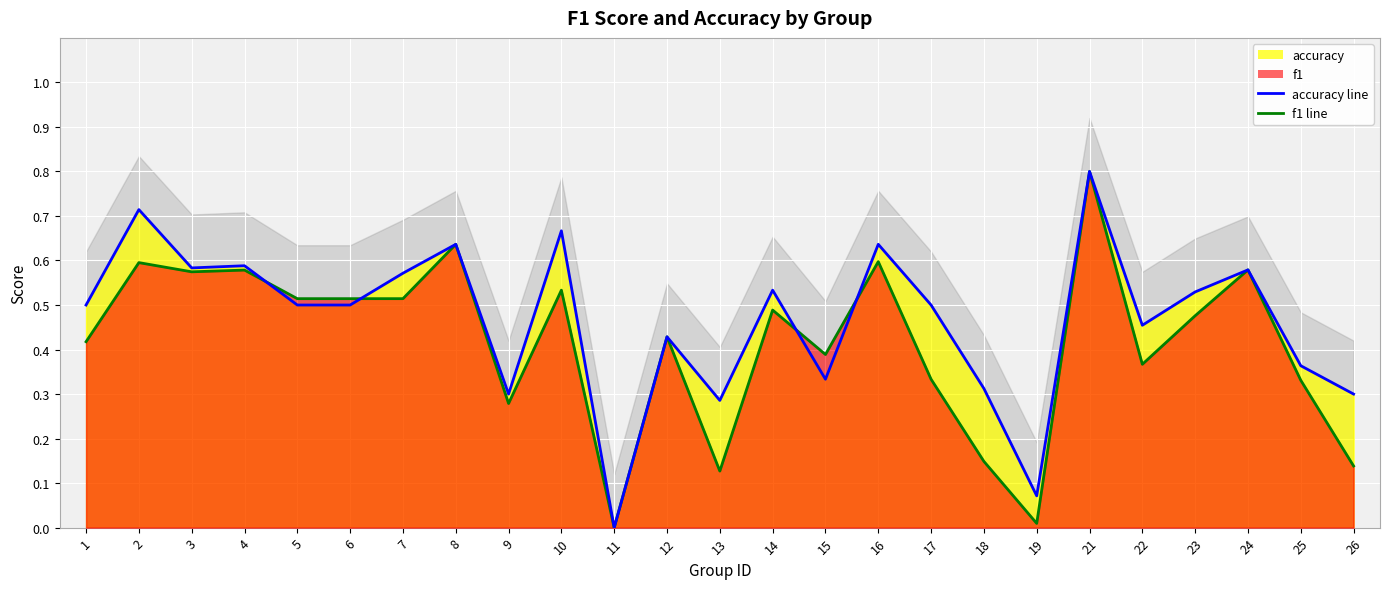

What is the value of the accuracy point at the 16th from the left?

0.6